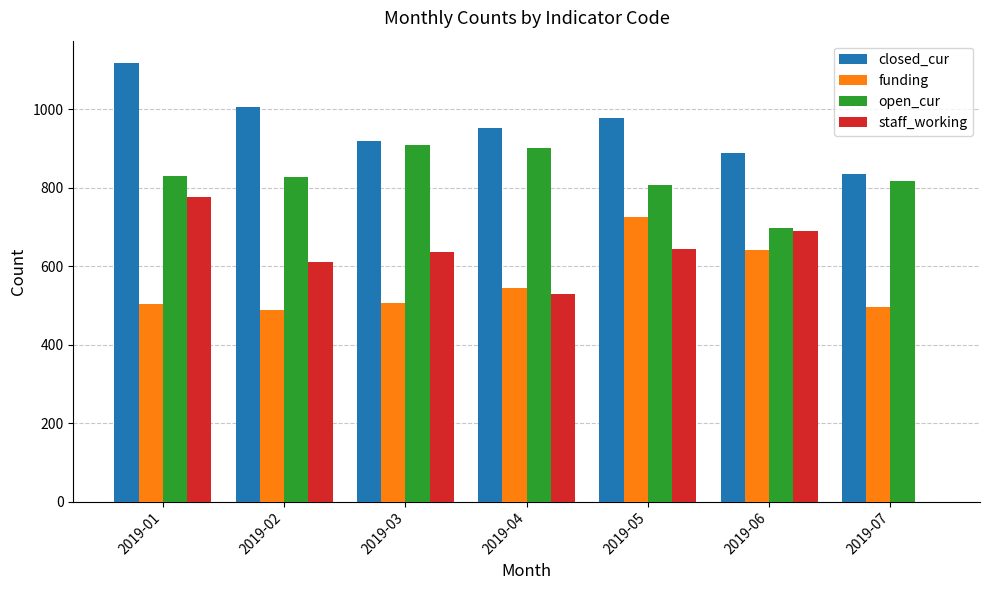

What is the sum of all open_cur values?

5792